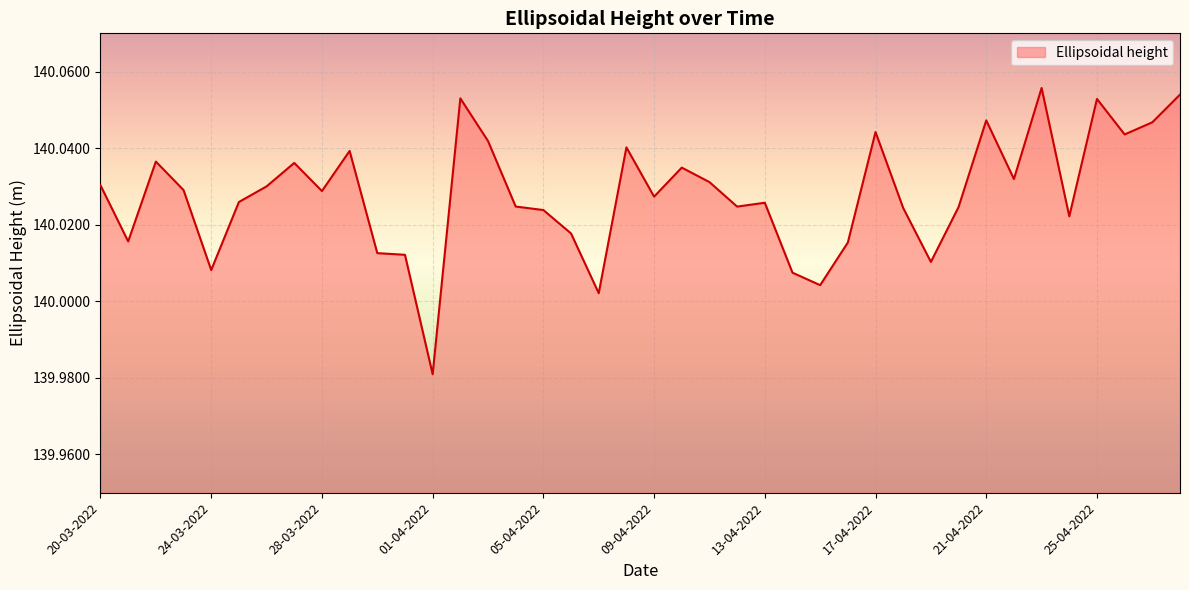

How many points are lower than both their immediate neighbors (excluding endpoints)?

12